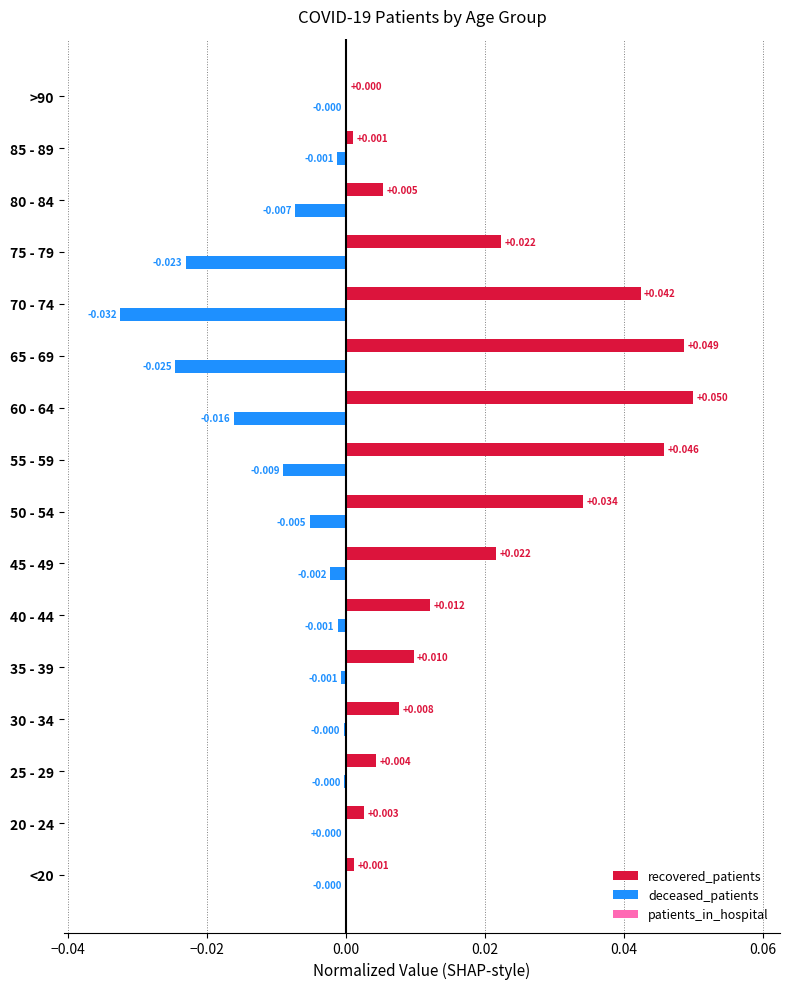

Which series has the largest total across all categories?

recovered_patients